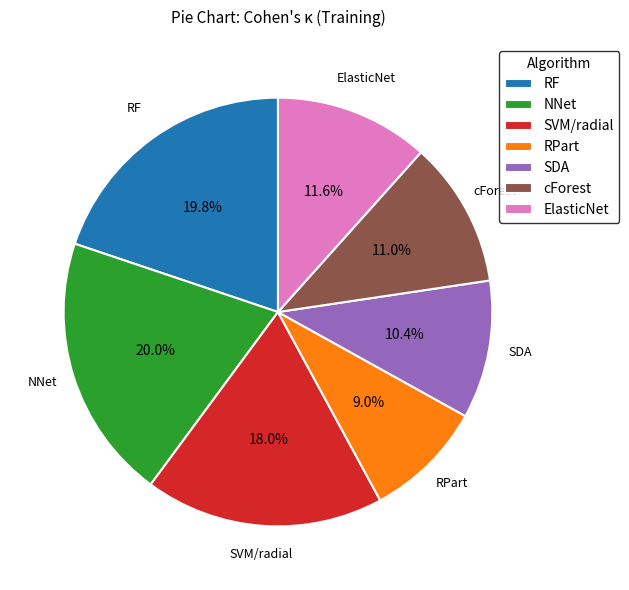

What is the smallest slice in the pie chart?

RPart